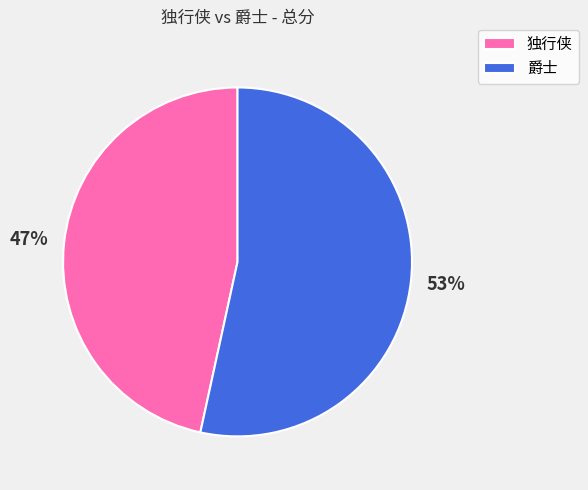

Rank the categories by value from lowest to highest.

独行侠, 爵士